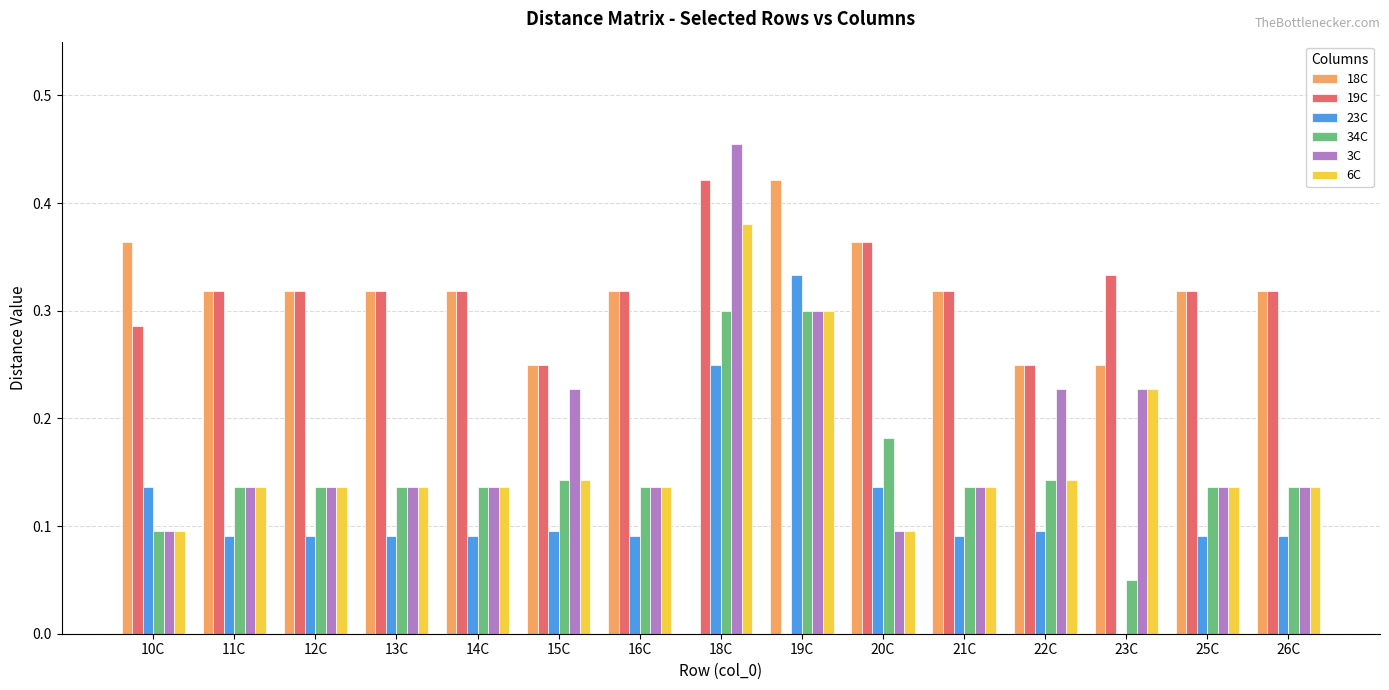

Are the bars grouped side by side (vs. stacked)?

Yes